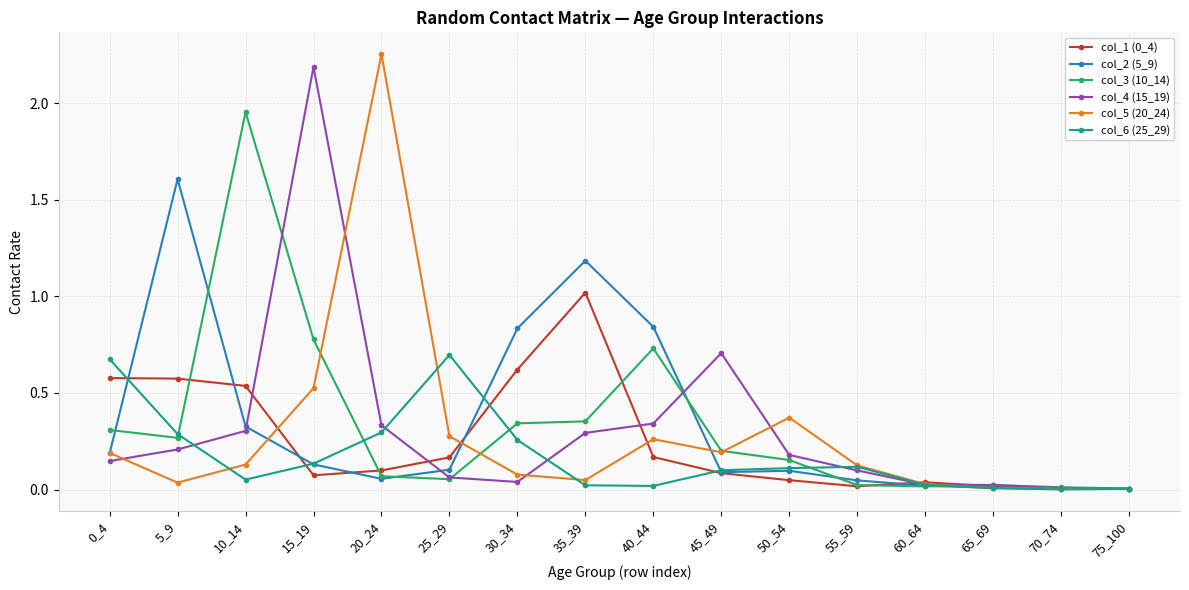

Is the value of col_6 (25_29) at 30_34 greater than the value of col_2 (5_9) at 35_39?

No